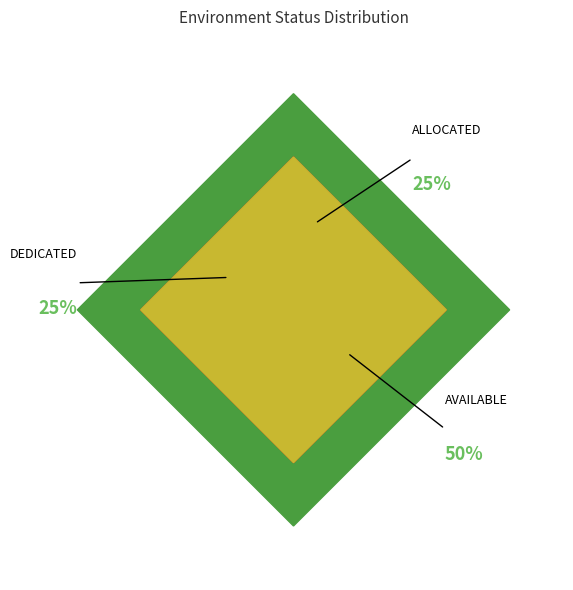

Count the number of slices in the pie.

3